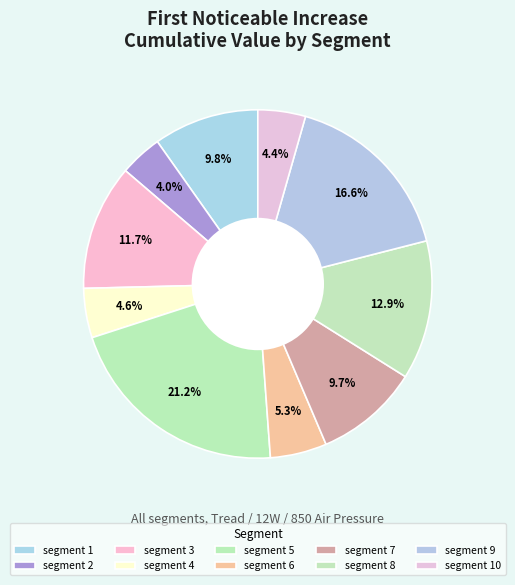

Is segment 3 the majority of the pie?

No